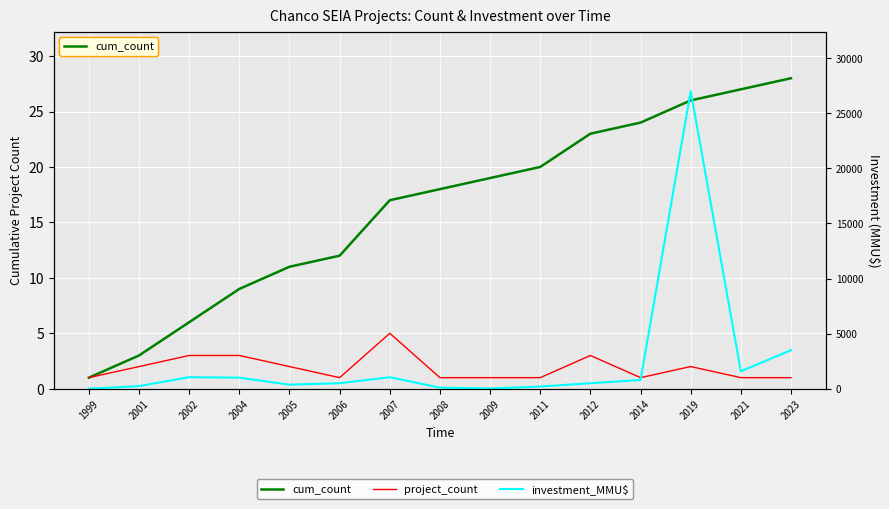

Reading left to right, extract all data points from this chart.

cum_count: 1999=1	2001=3	2002=6	2004=9	2005=11	2006=12	2007=17	2008=18	2009=19	2011=20	2012=23	2014=24	2019=26	2021=27	2023=28
project_count: 1999=1	2001=2	2002=3	2004=3	2005=2	2006=1	2007=5	2008=1	2009=1	2011=1	2012=3	2014=1	2019=2	2021=1	2023=1
investment_MMU$: 1999=0	2001=240	2002=1050	2004=1004	2005=370	2006=500	2007=1045	2008=100	2009=22	2011=200	2012=500	2014=790	2019=27000	2021=1582	2023=3500